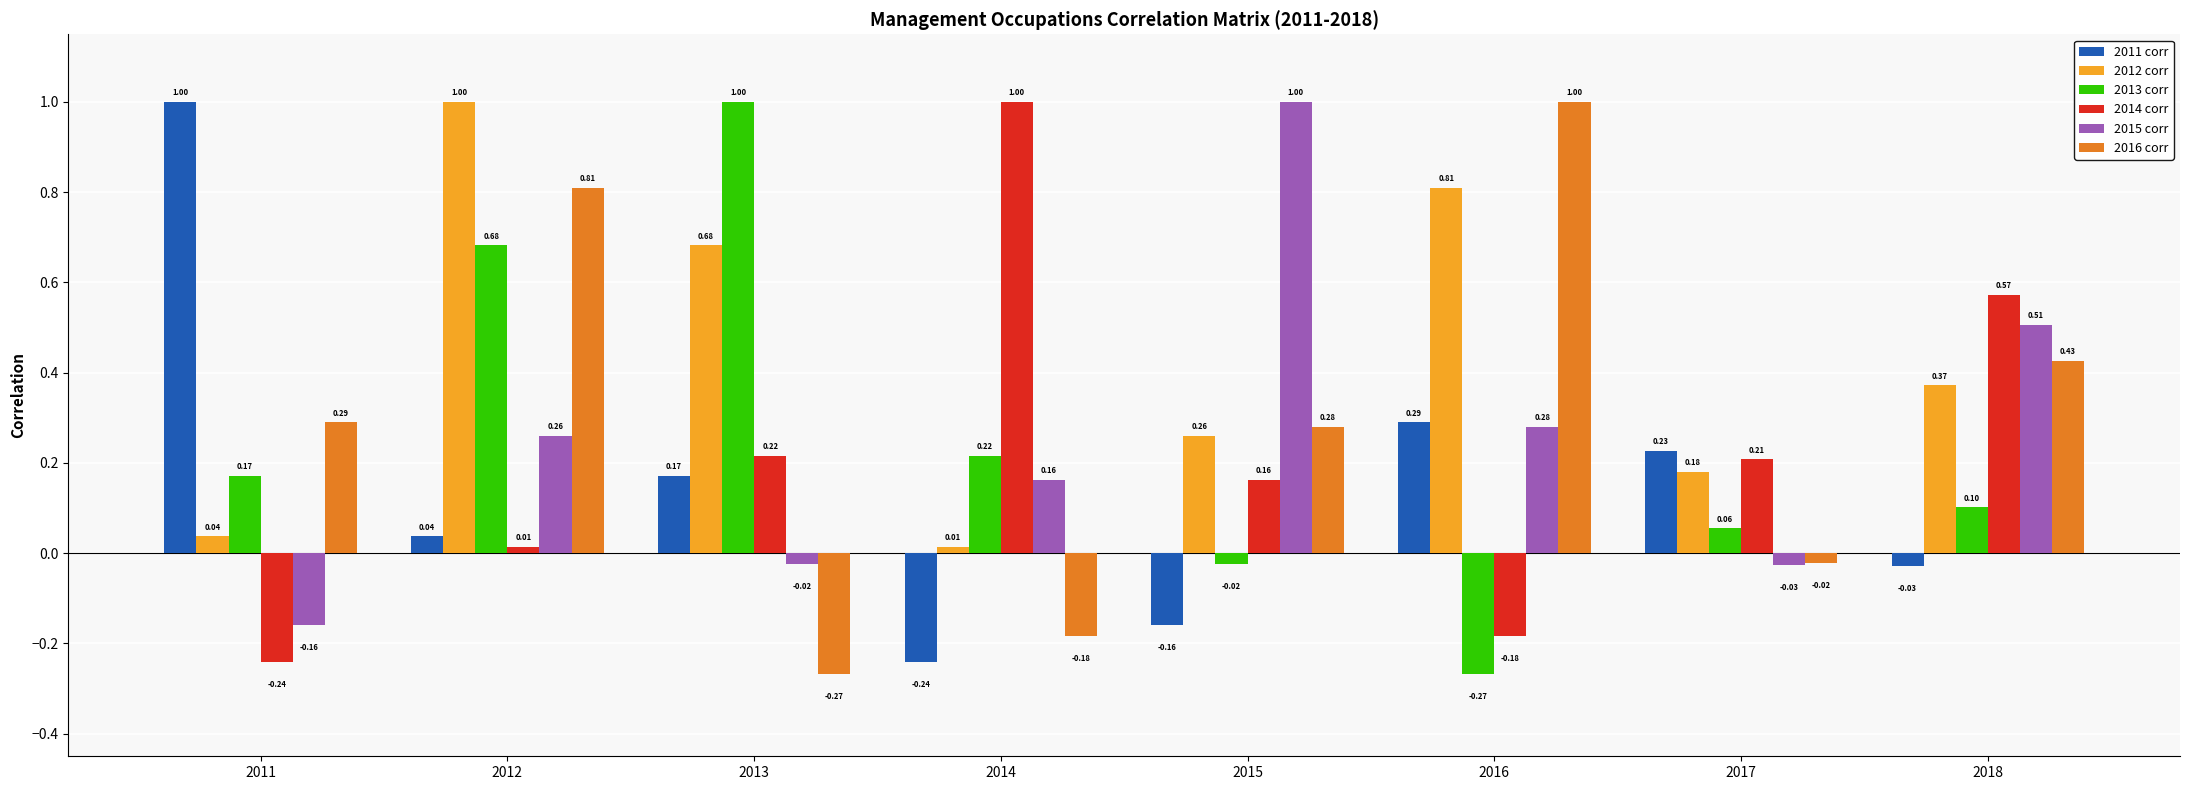

Is the value of 2012 corr at 2017 greater than the value of 2015 corr at 2013?

Yes